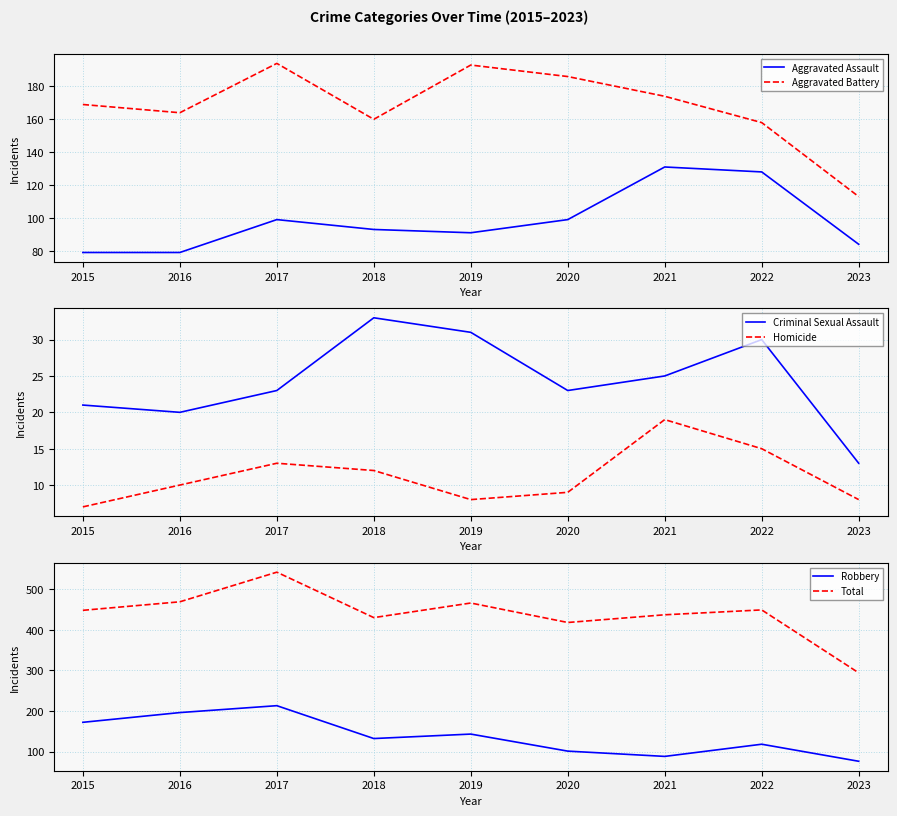

What is the total value across all series at 2020?

836